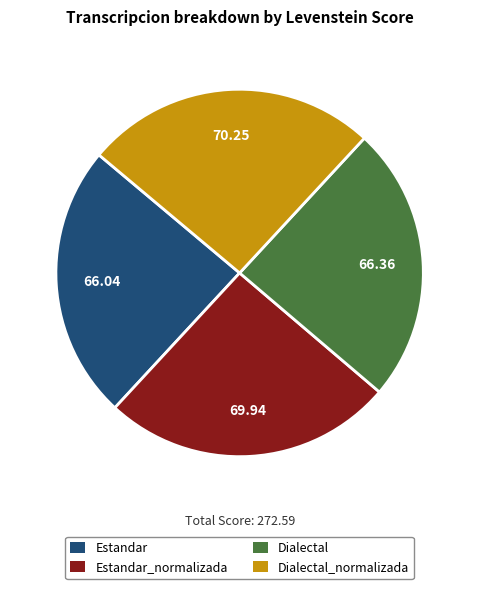

Is there any slice that represents more than half of the pie?

No